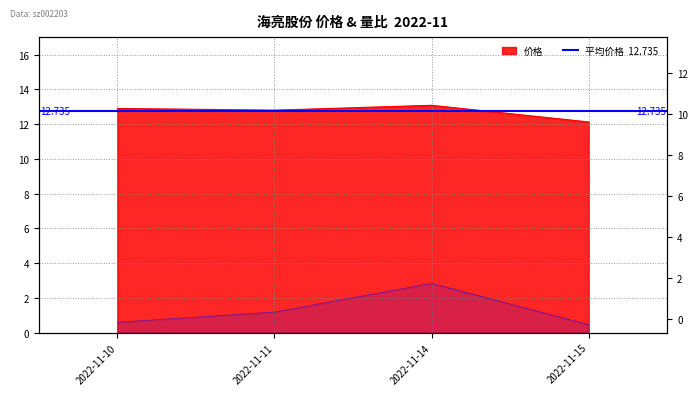

What is the greatest value displayed?

13.1